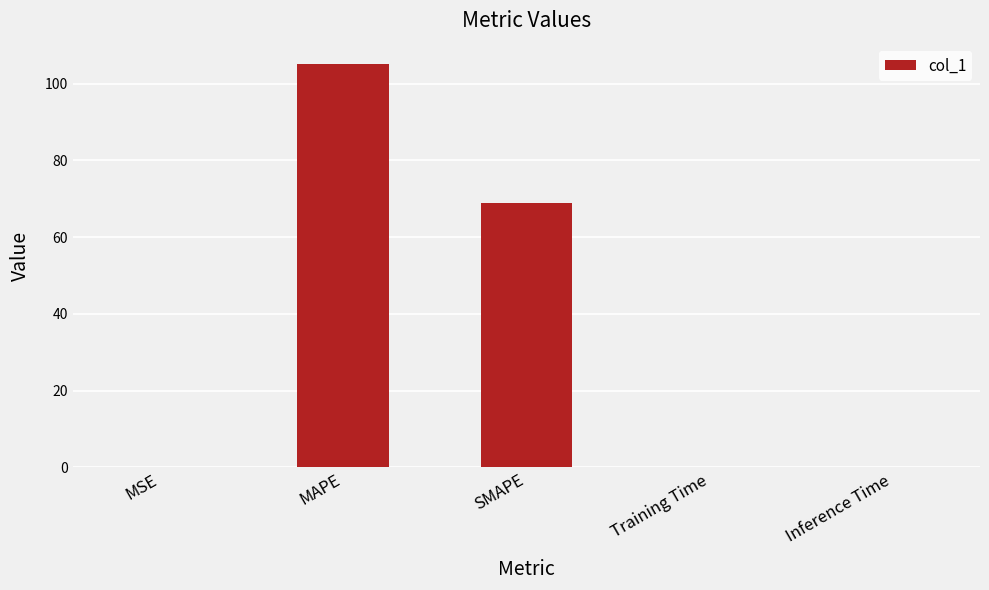

What is the average value?

34.8